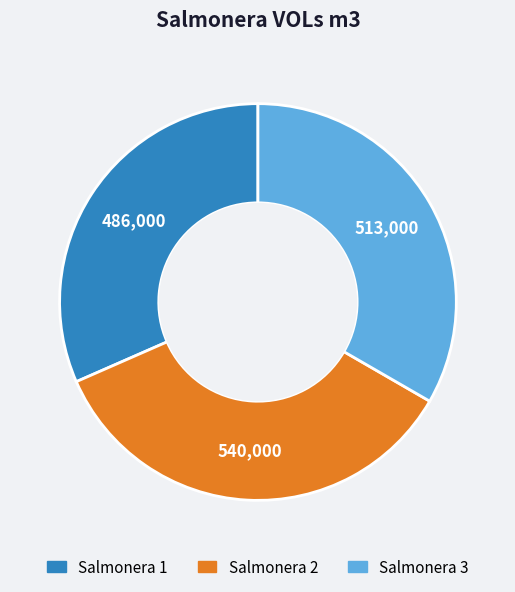

Is it true that Salmonera 2 is 35% of the pie?

True